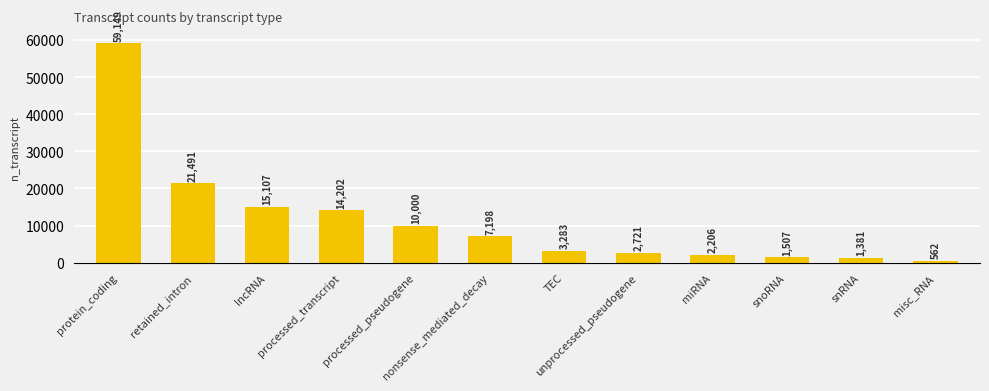

Reading left to right, list all the values displayed in this chart.

protein_coding=59149	retained_intron=21491	lncRNA=15107	processed_transcript=14202	processed_pseudogene=10000	nonsense_mediated_decay=7198	TEC=3283	unprocessed_pseudogene=2721	miRNA=2206	snoRNA=1507	snRNA=1381	misc_RNA=562